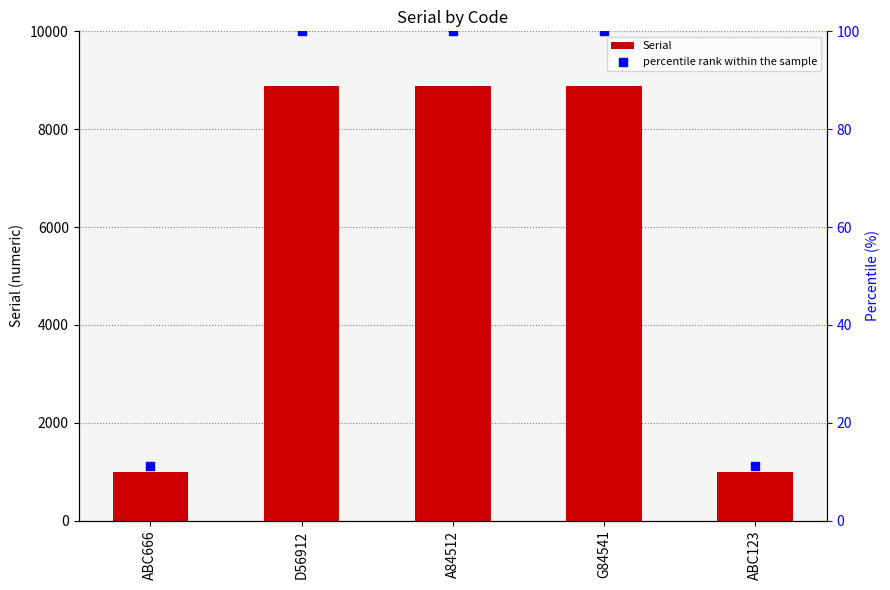

Is the value of percentile rank within the sample at G84541 greater than the value of Serial at D56912?

No